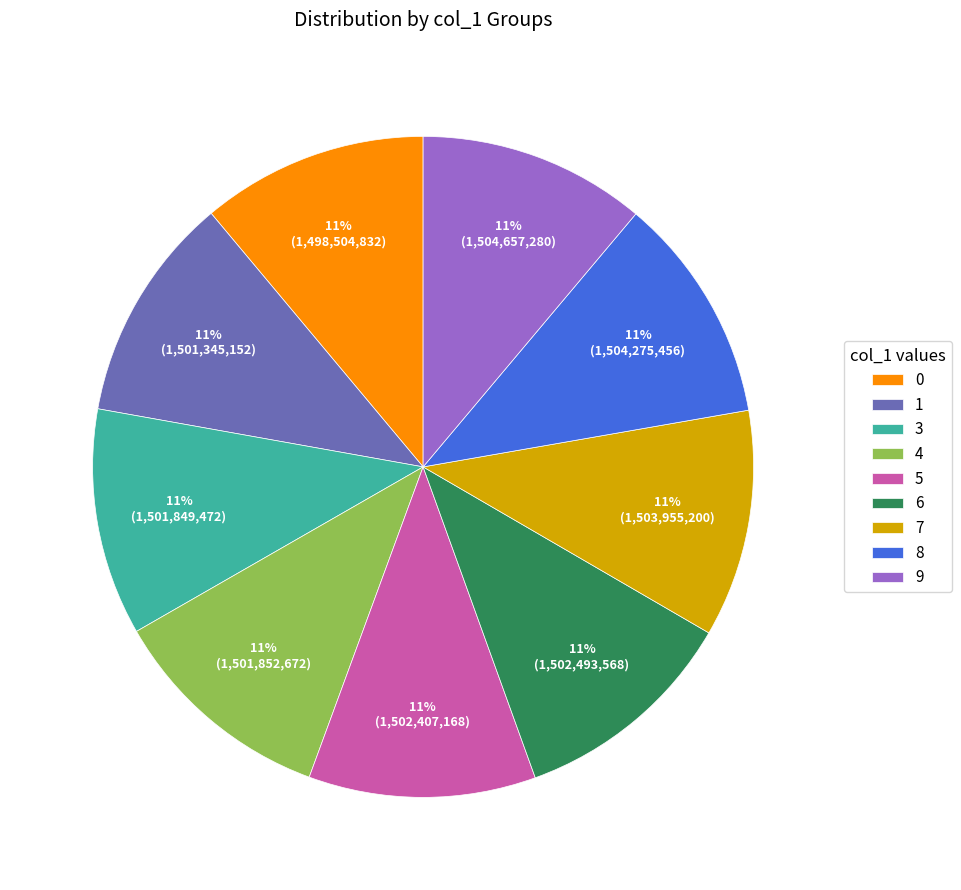

Do 4 and 6 together represent more than half of the pie?

No